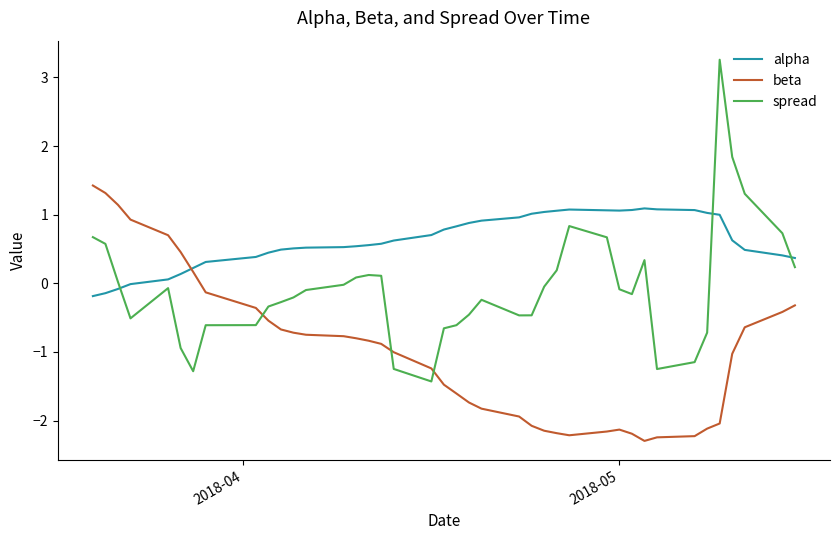

True or false: alpha and spread cross at least once.

True